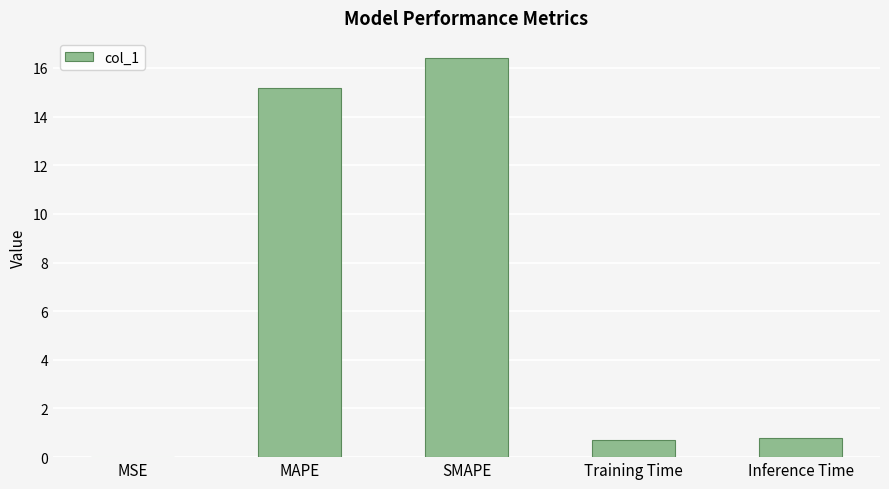

What is the greatest value displayed?

16.4